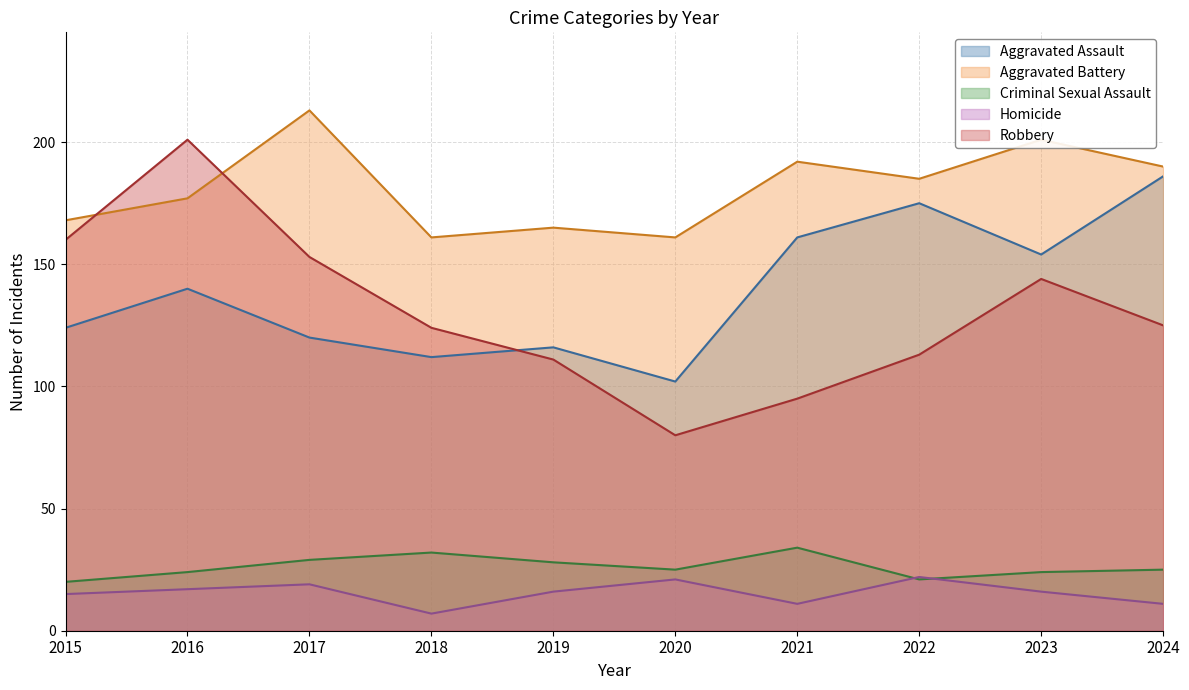

Which series has the largest range (max minus min)?

Robbery